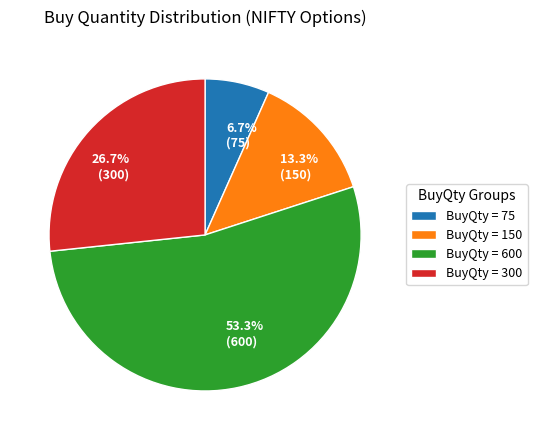

Between 13.3% (150) and 6.7% (75), which is larger?

13.3% (150)